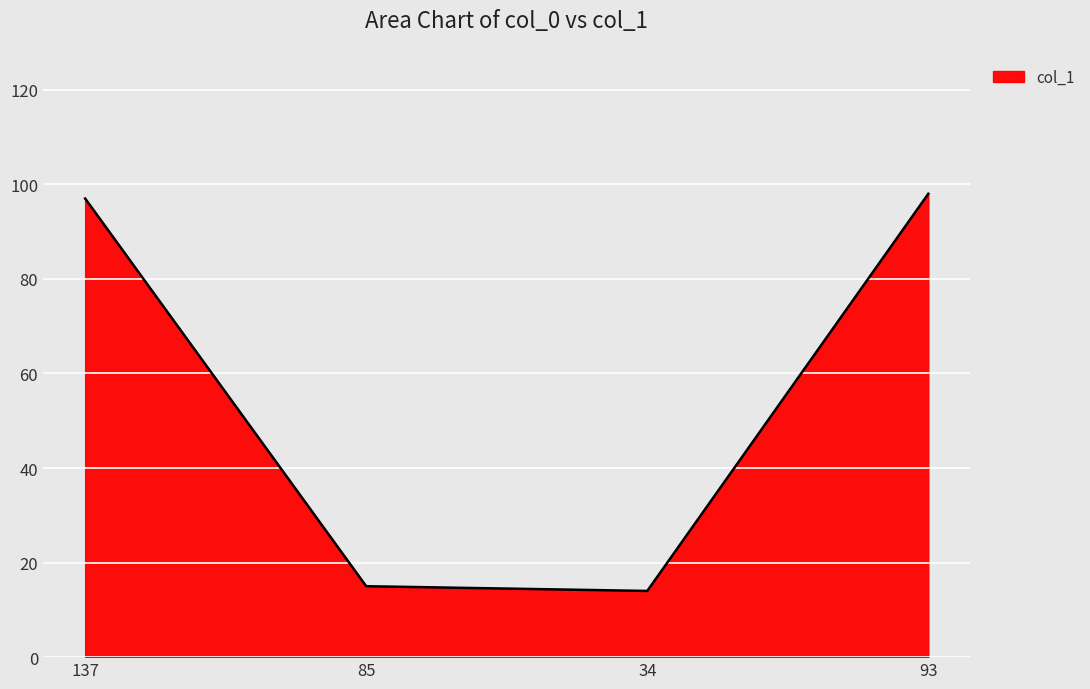

True or false: the data shows 7 at 34.

False